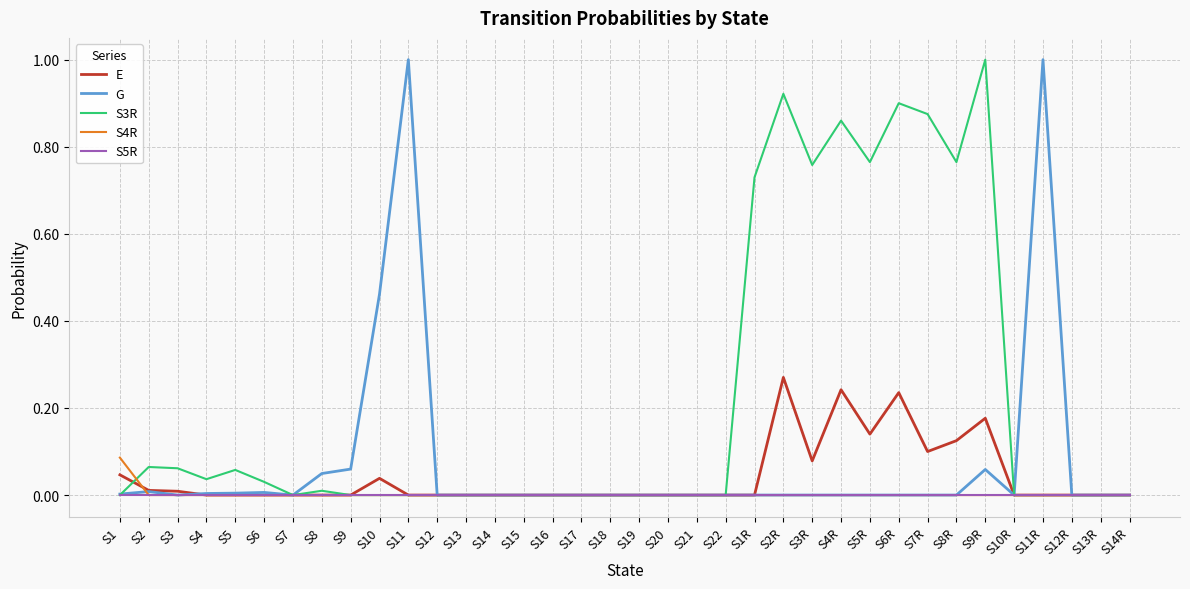

Which series has the largest total across all categories?

S3R